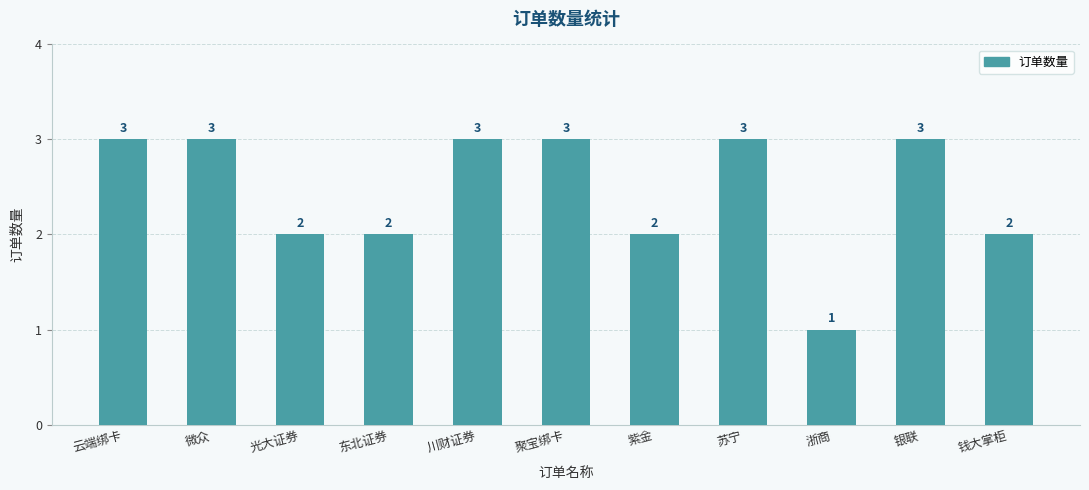

Reading left to right, what are all the values shown in this chart?

3	3	2	2	3	3	2	3	1	3	2